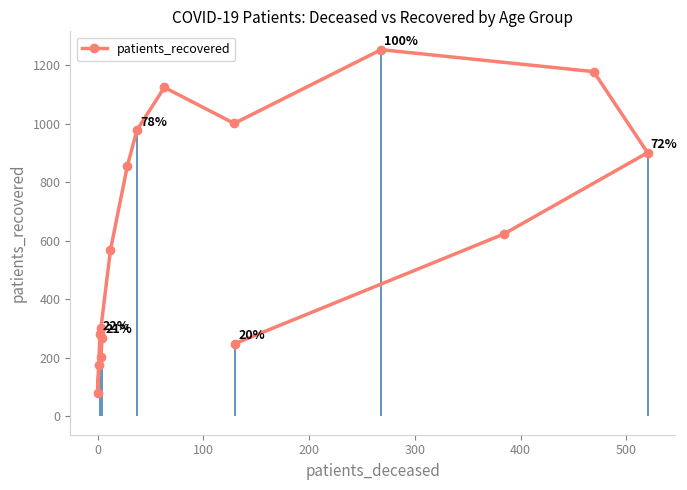

What is the value of the 16th point from the left?

249